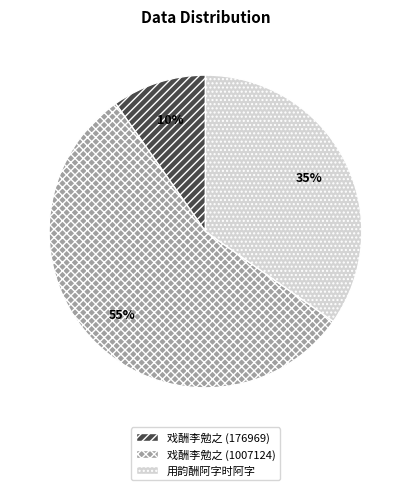

Is it true that 用韵酬阿字时阿字 is 35% of the pie?

True